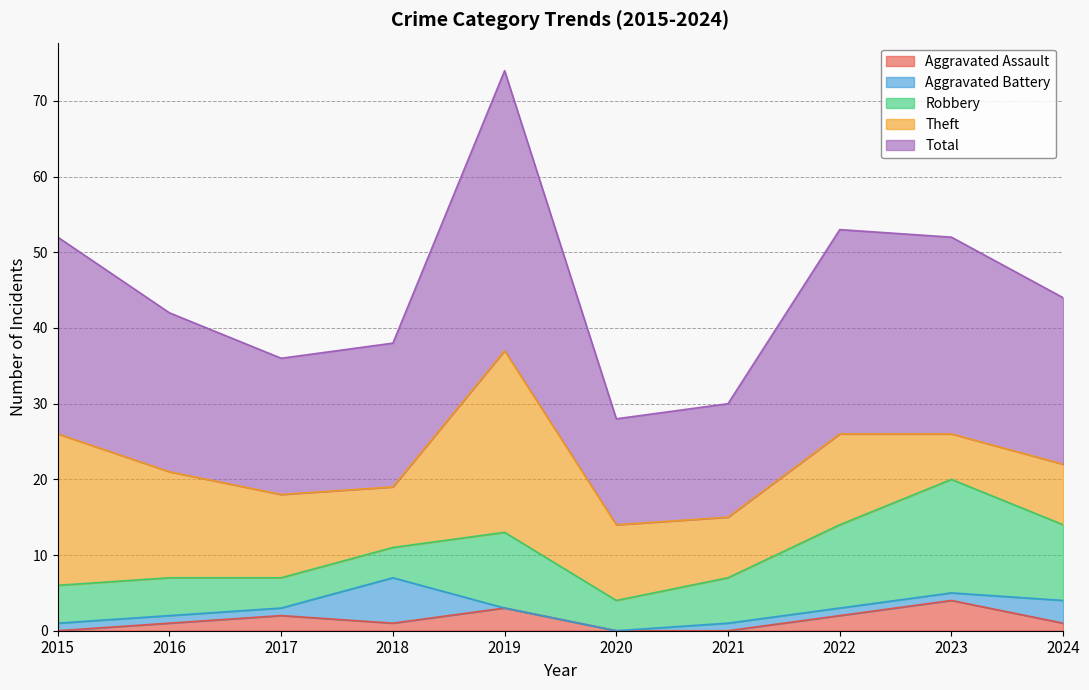

What is the difference between the second highest and minimum values in the Total series?

13